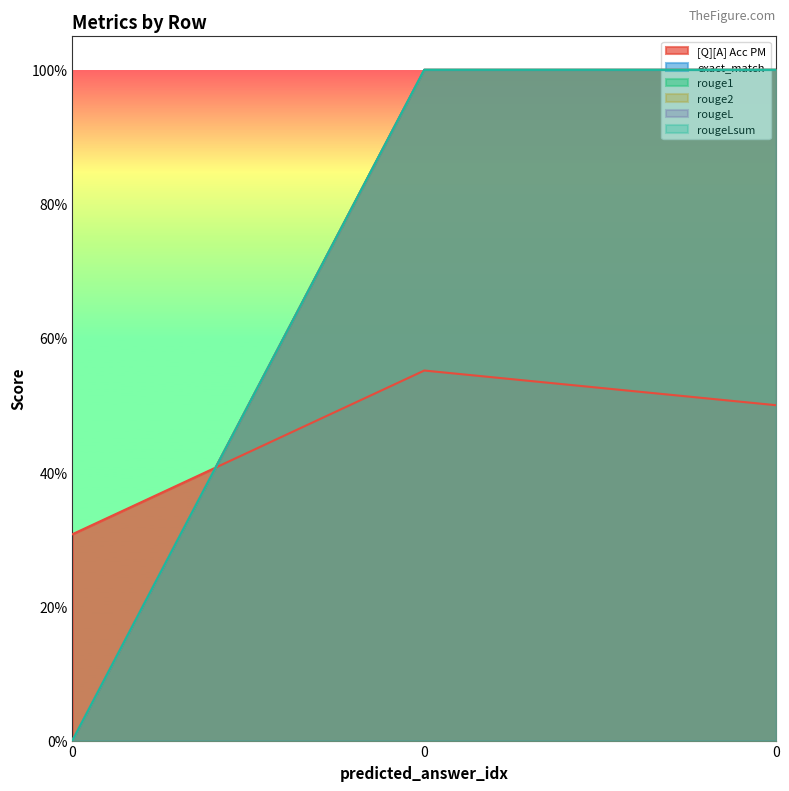

Between 0 and 0, which series saw the biggest shift?

exact_match